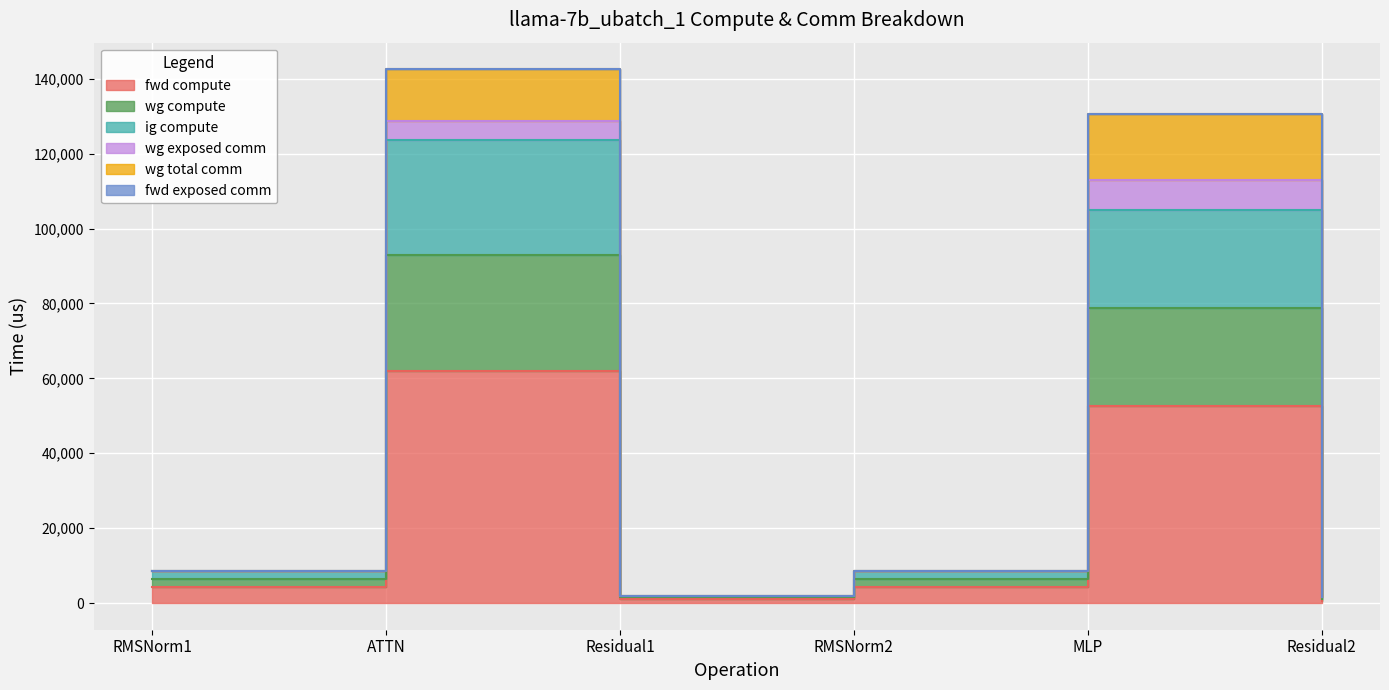

True or false: fwd compute and ig compute cross at least once.

False